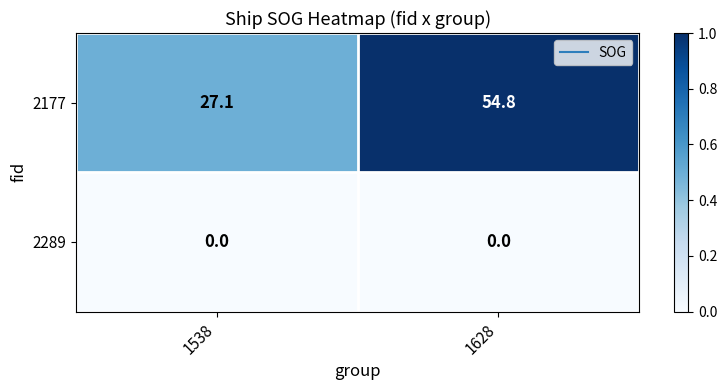

Read the 2177 value at 1628.

54.8